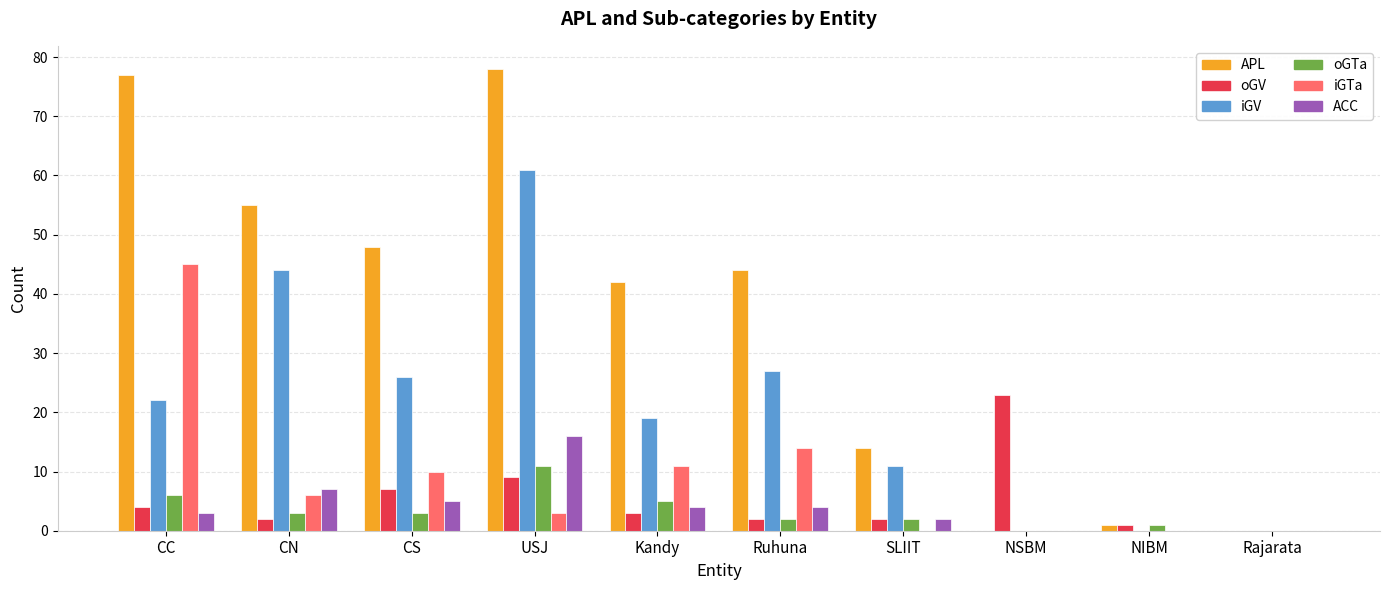

The value of iGV at SLIIT is 11. True or false?

True